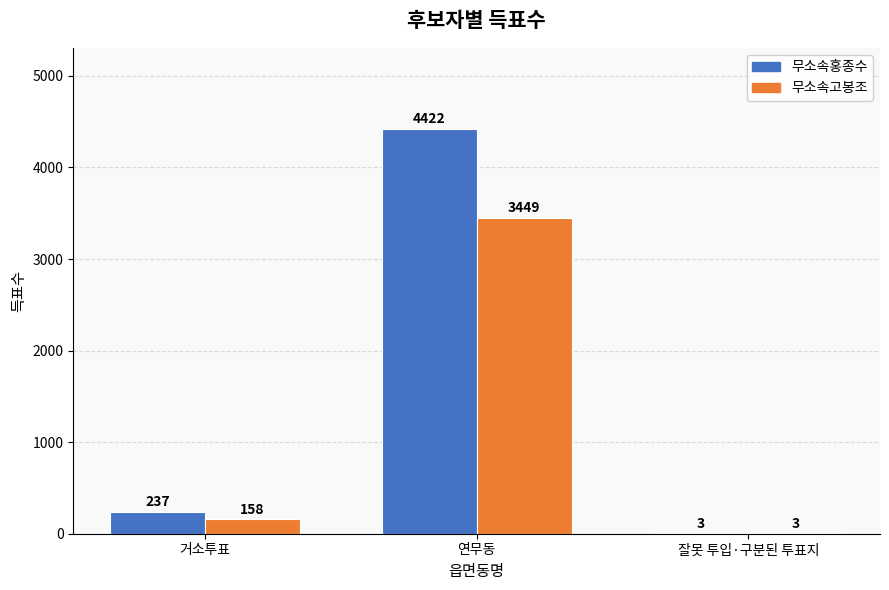

Reading left to right, transcribe all the data shown in this chart.

무소속홍종수: 거소투표=237	연무동=4422	잘못 투입·구분된 투표지=3
무소속고봉조: 거소투표=158	연무동=3449	잘못 투입·구분된 투표지=3